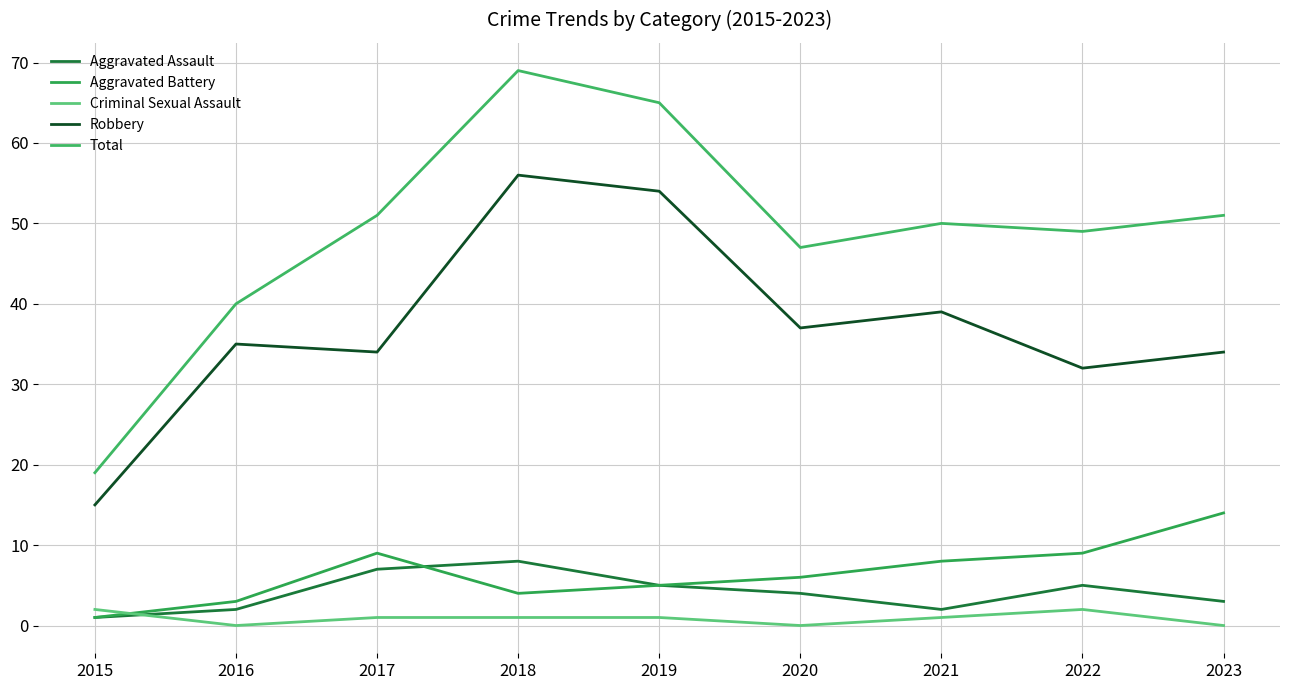

Which series has the largest total across all categories?

Total